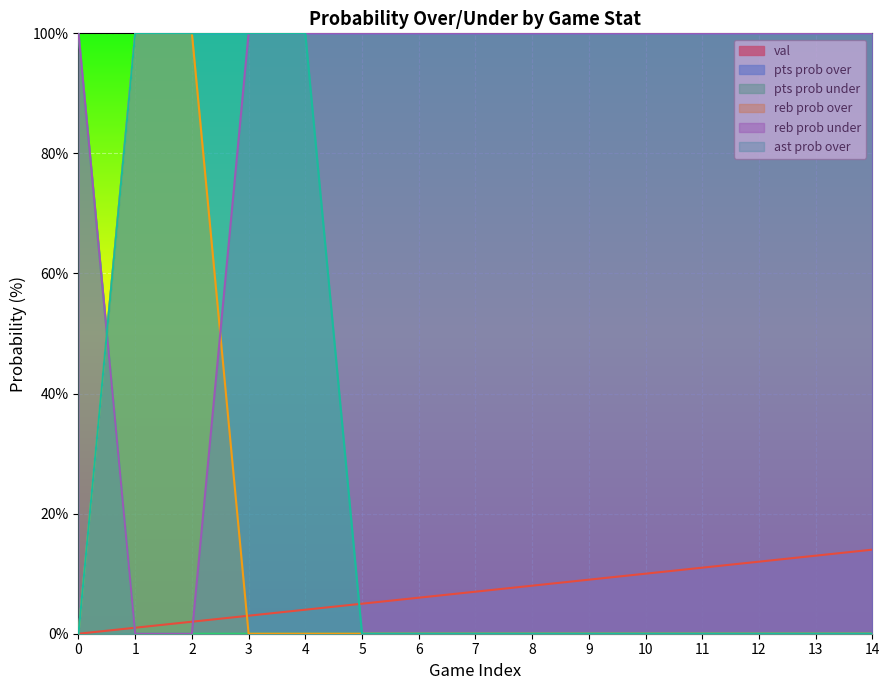

What are all the series names shown in the legend?

val, pts prob over, pts prob under, reb prob over, reb prob under, ast prob over